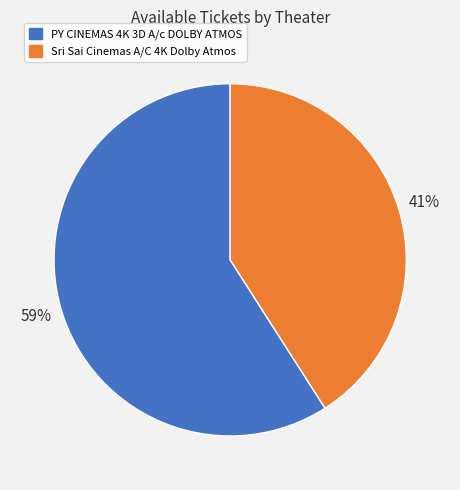

Is it true that PY CINEMAS 4K 3D A/c DOLBY ATMOS is 59% of the pie?

True